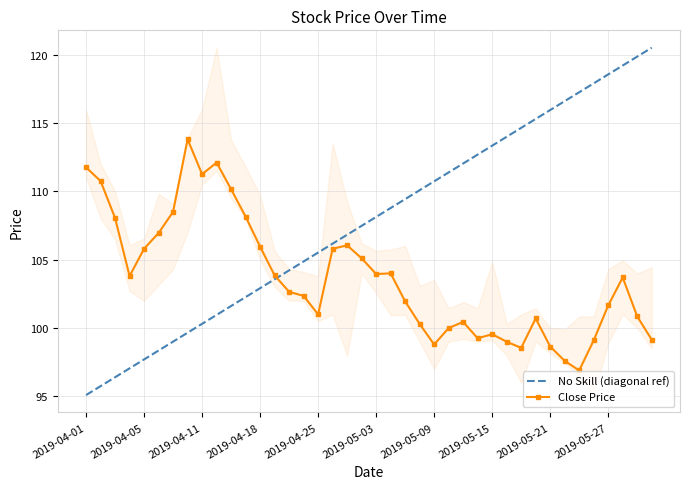

True or false: High and Close cross at least once.

False